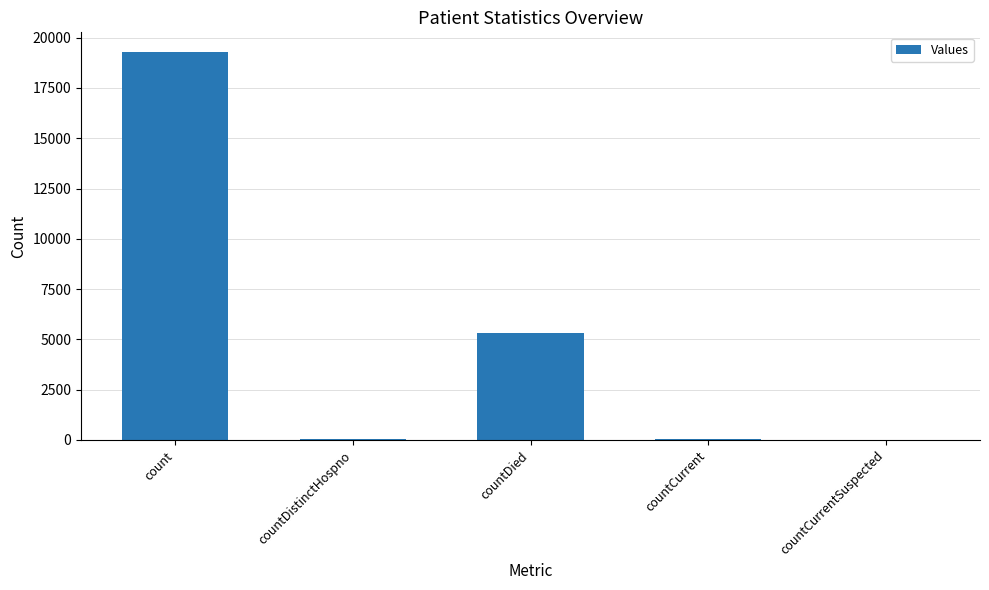

What is the sum of all values?

24717